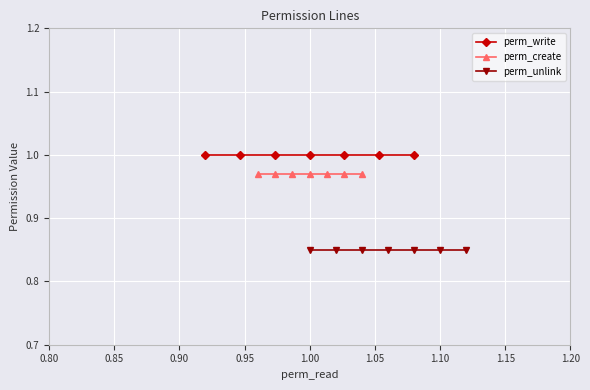

Which series has the largest total across all categories?

perm_write